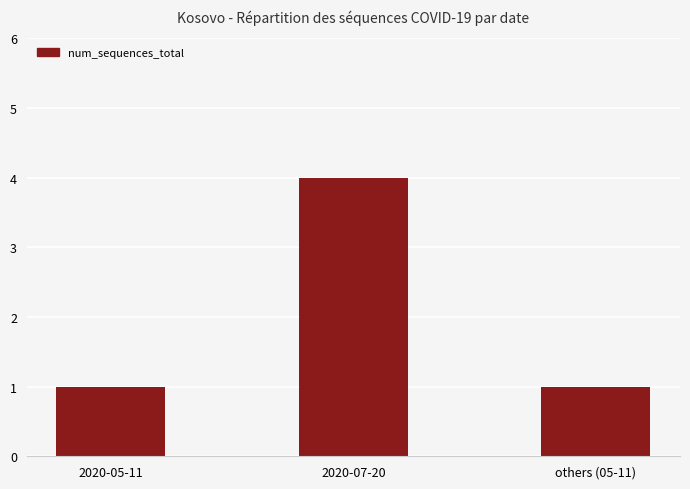

How many values are between 1 and 4?

3